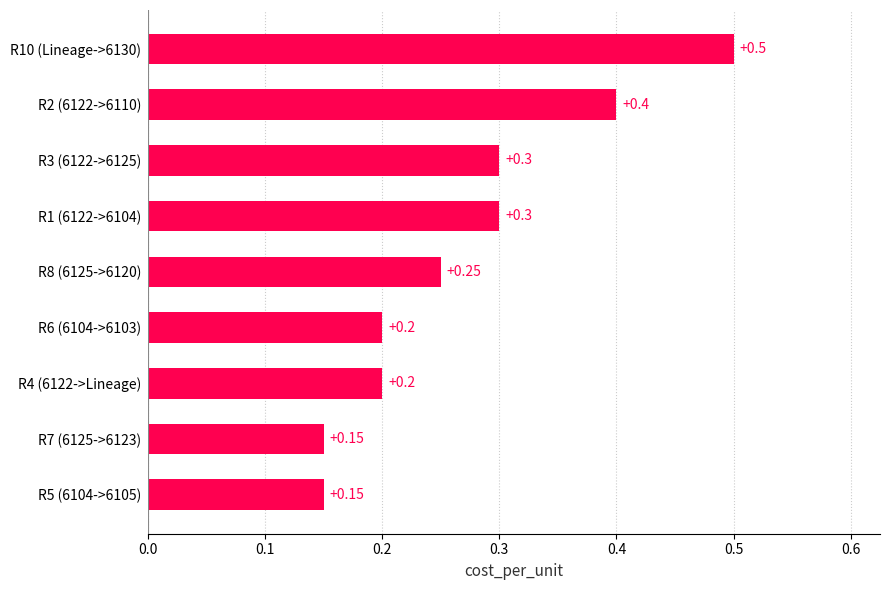

What is the average value?

0.3